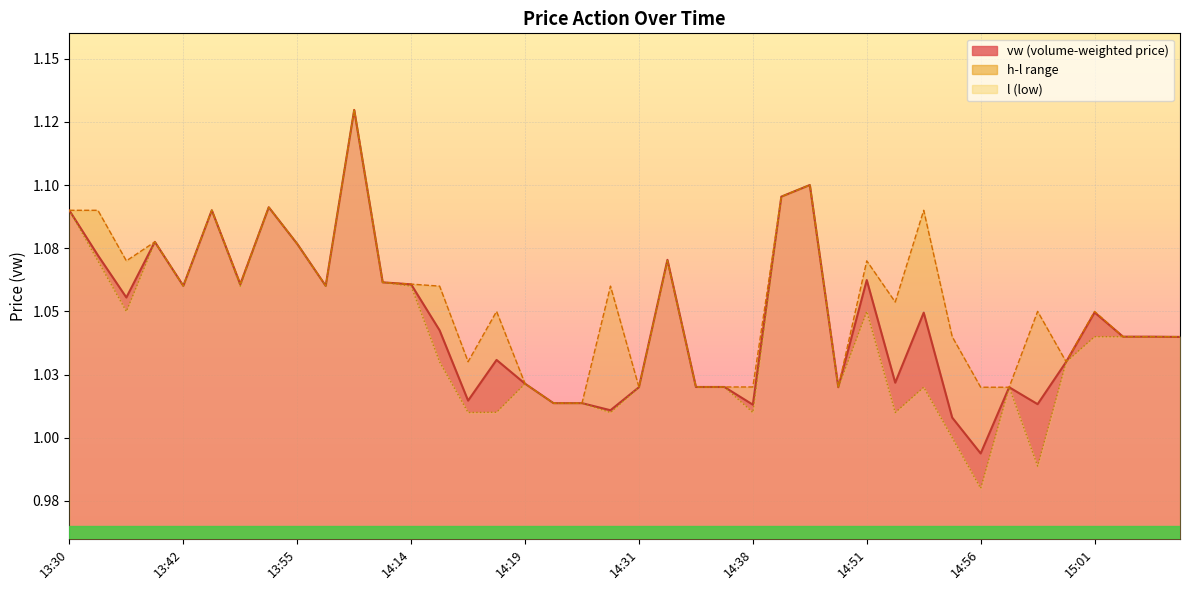

The l series shows 1.5 at 14:11. True or false?

False